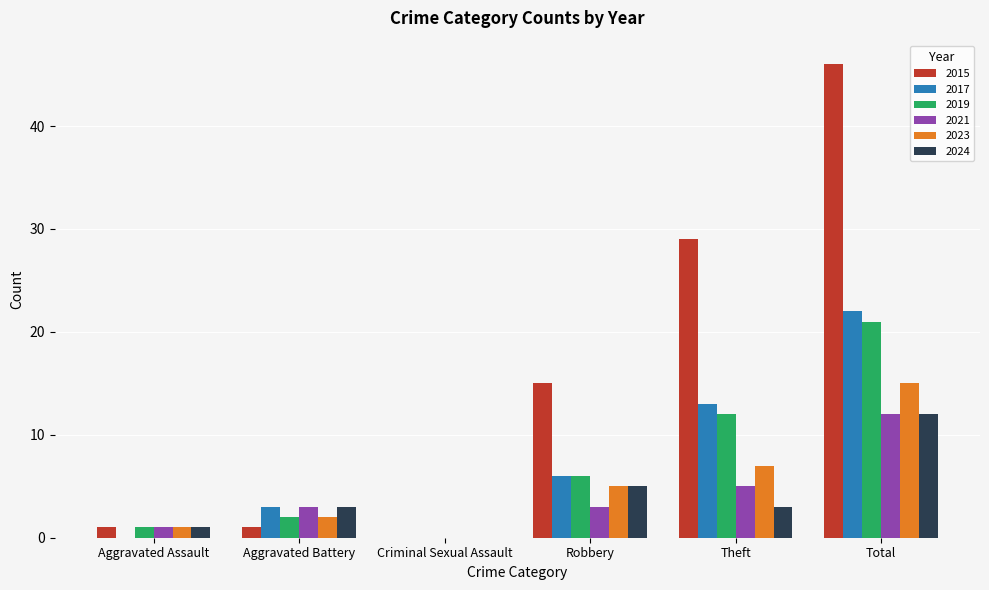

What is the sum of all 2019 values?

42